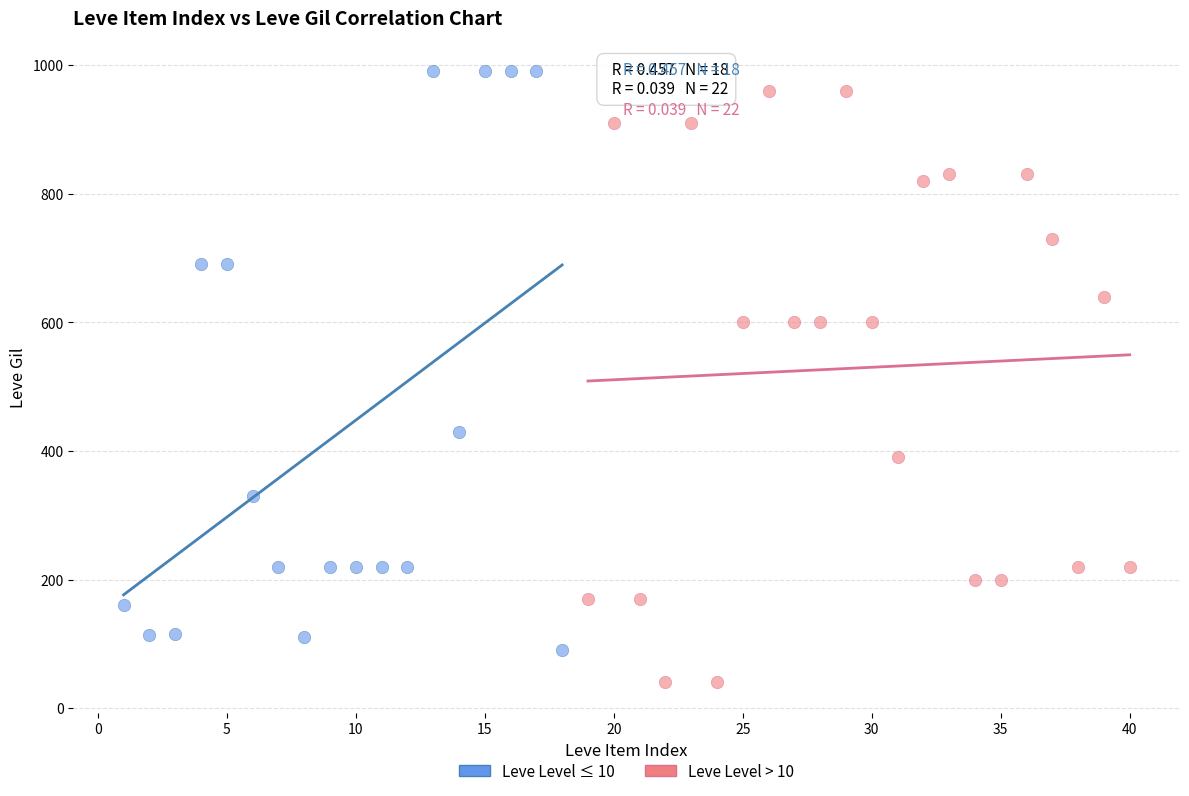

Which series contains the lowest Y value?

Leve Level > 10